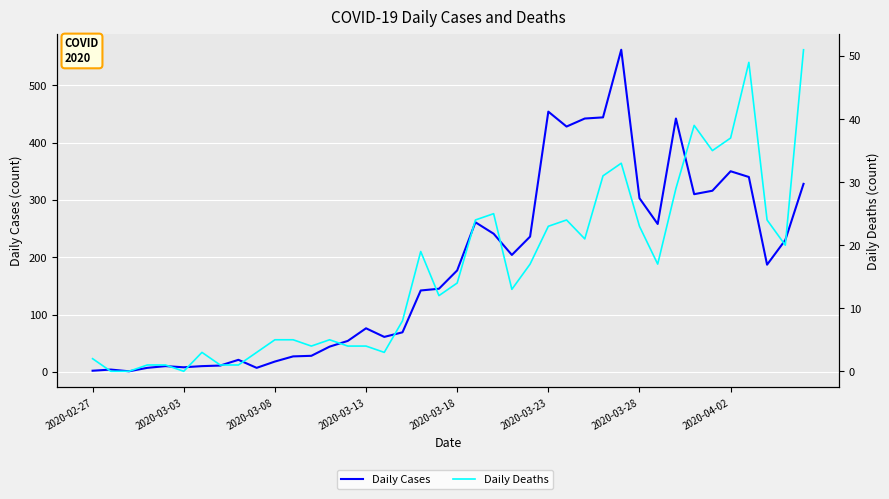

Which series has the largest range (max minus min)?

Daily Cases